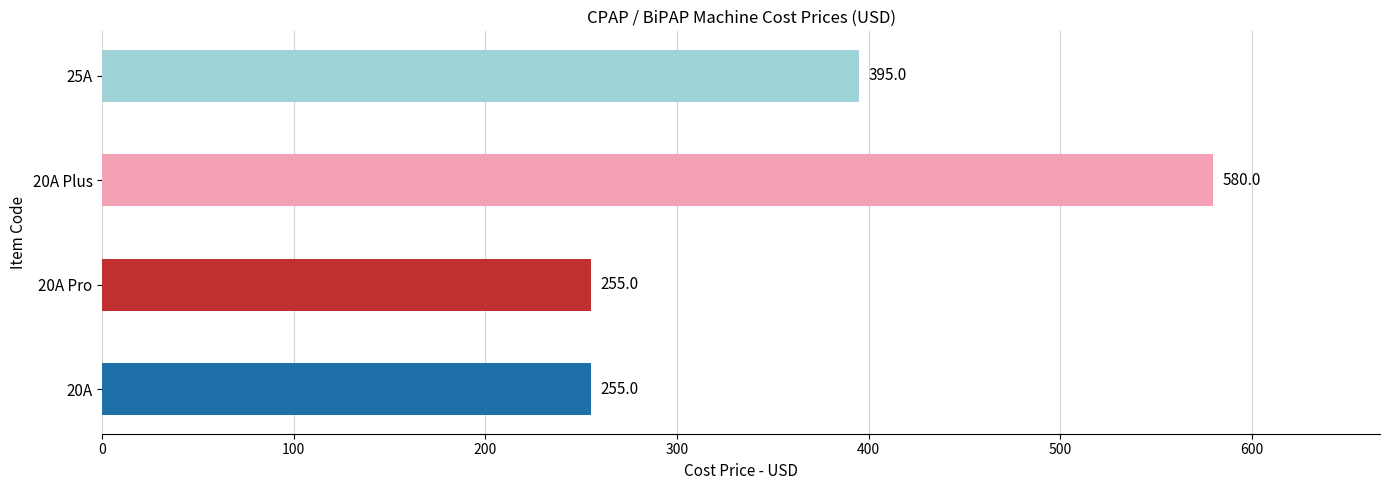

Does the chart contain any negative values?

No